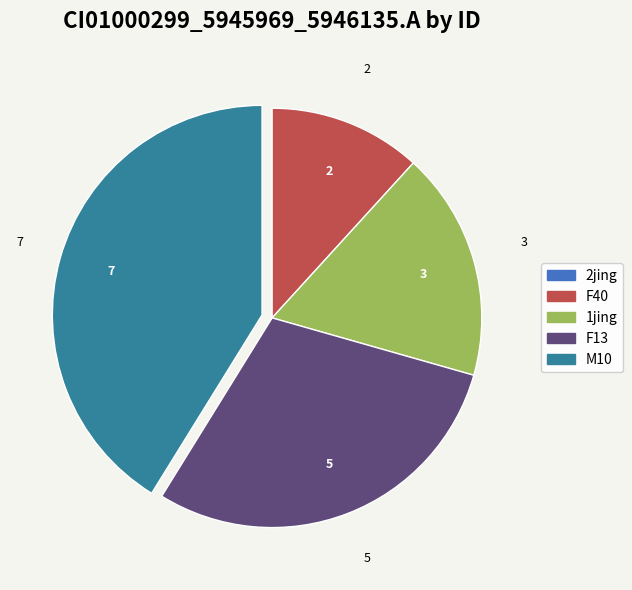

Does any single category account for the majority?

No